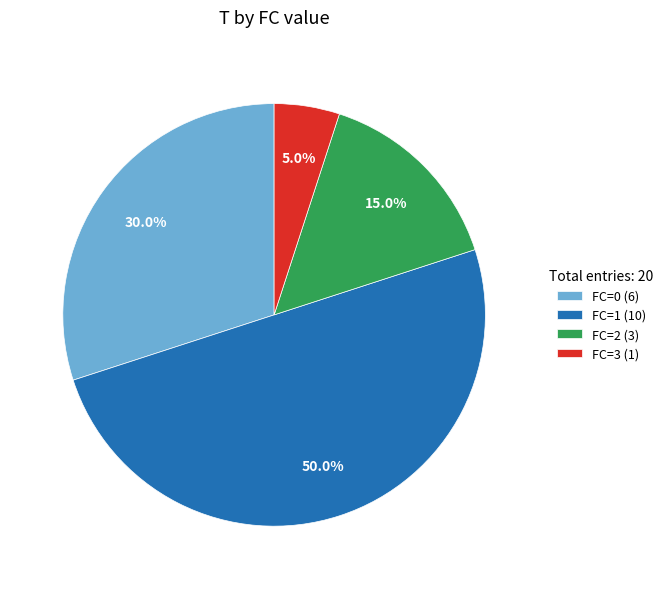

What portion of the pie excludes FC=0?

70.0%